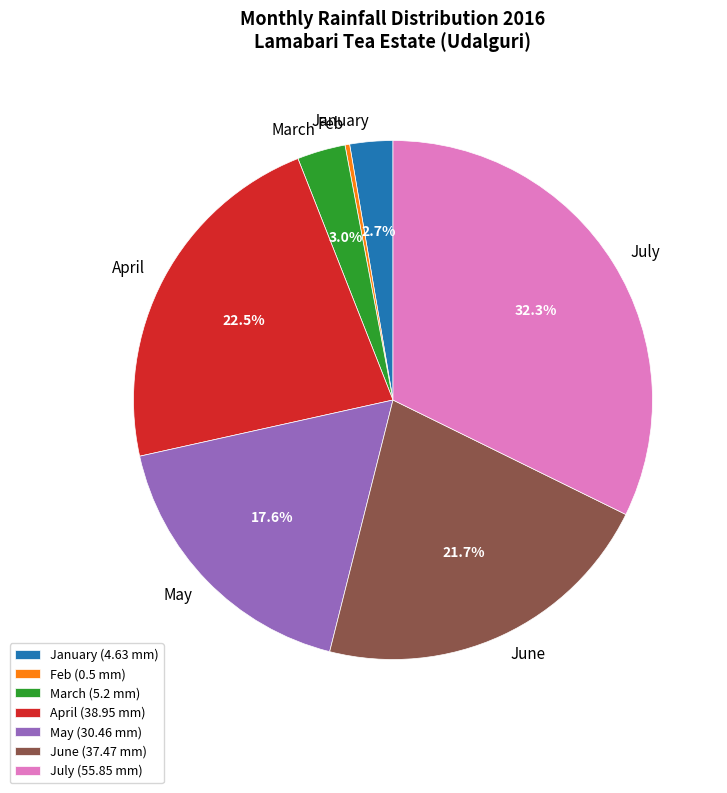

True or false: July accounts for 32% of the total.

True